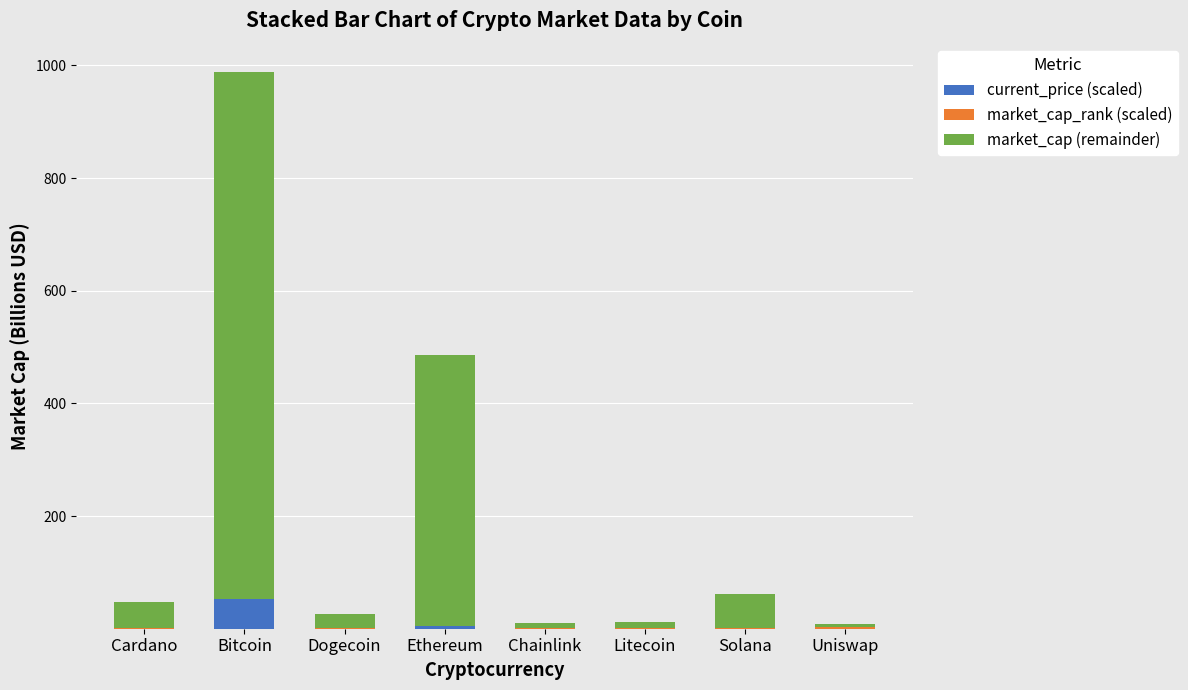

Which category has the highest value in the current_price (scaled) series?

Bitcoin